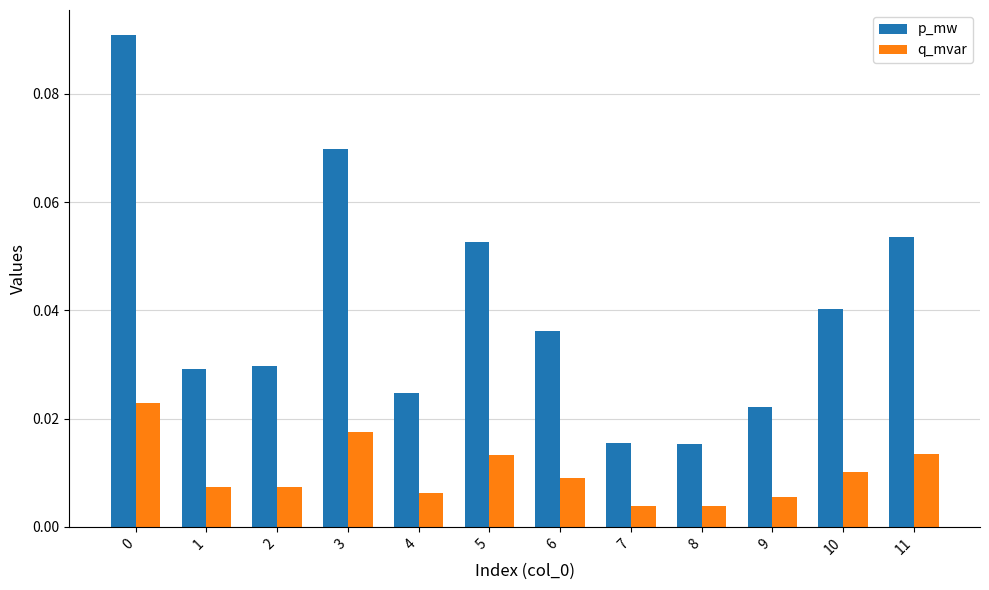

Is the value of q_mvar at 2 greater than the value of p_mw at 11?

No